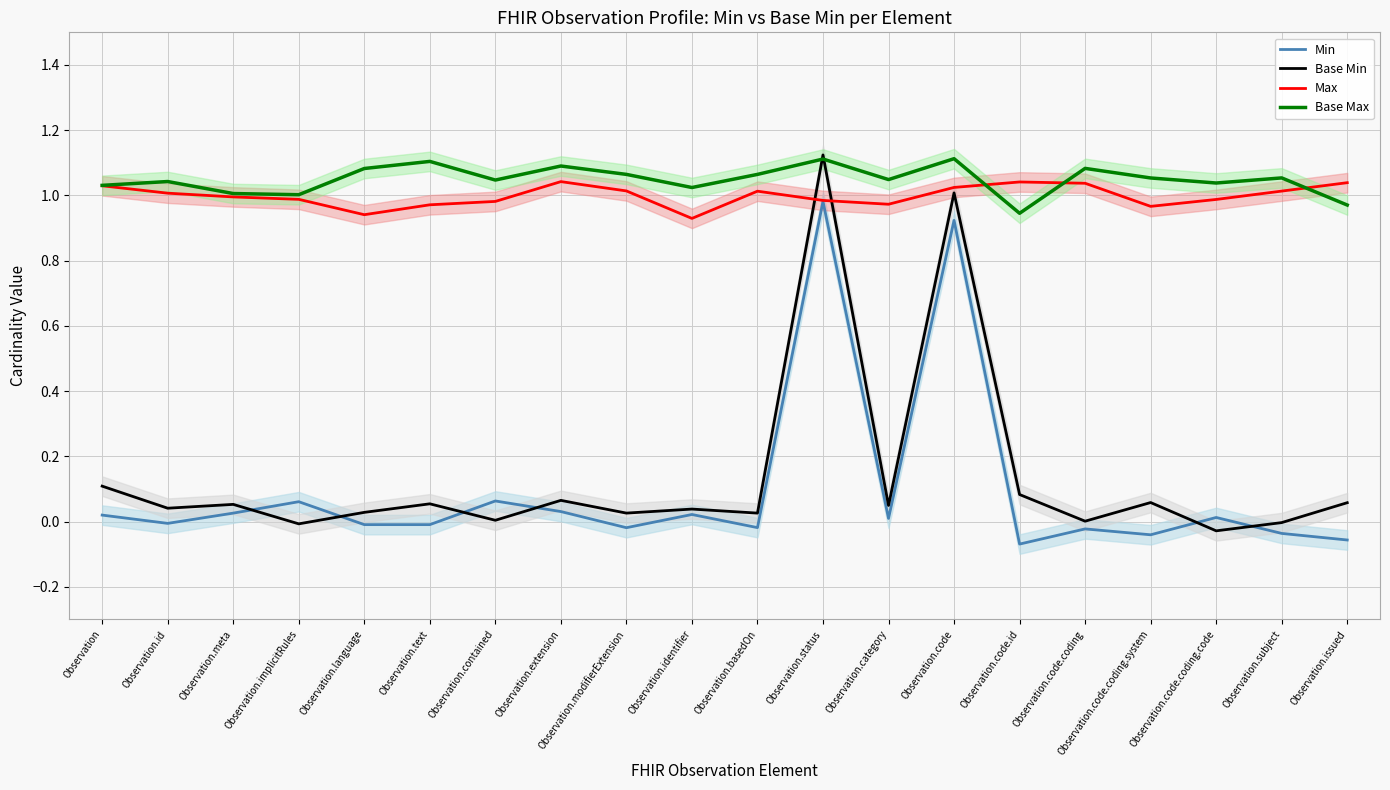

True or false: Min and Base Max cross at least once.

False